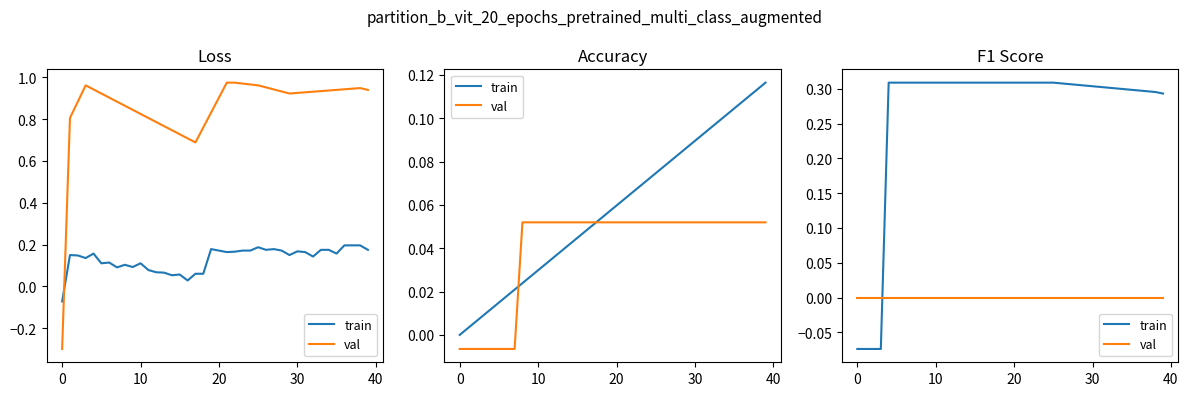

Which has a higher value, 14 or 30?

14